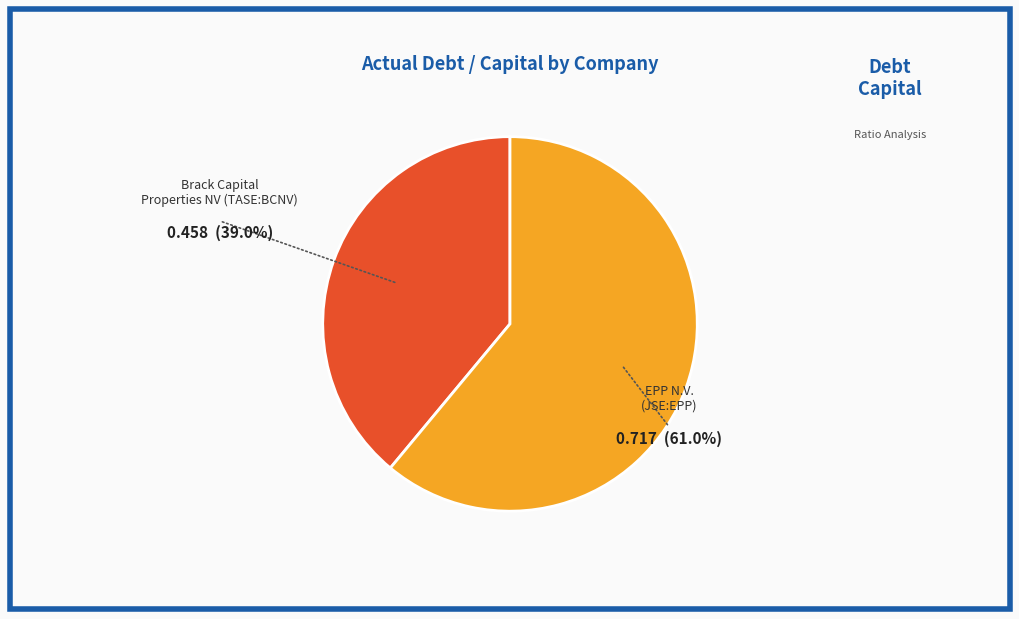

Count the number of slices in the pie.

2